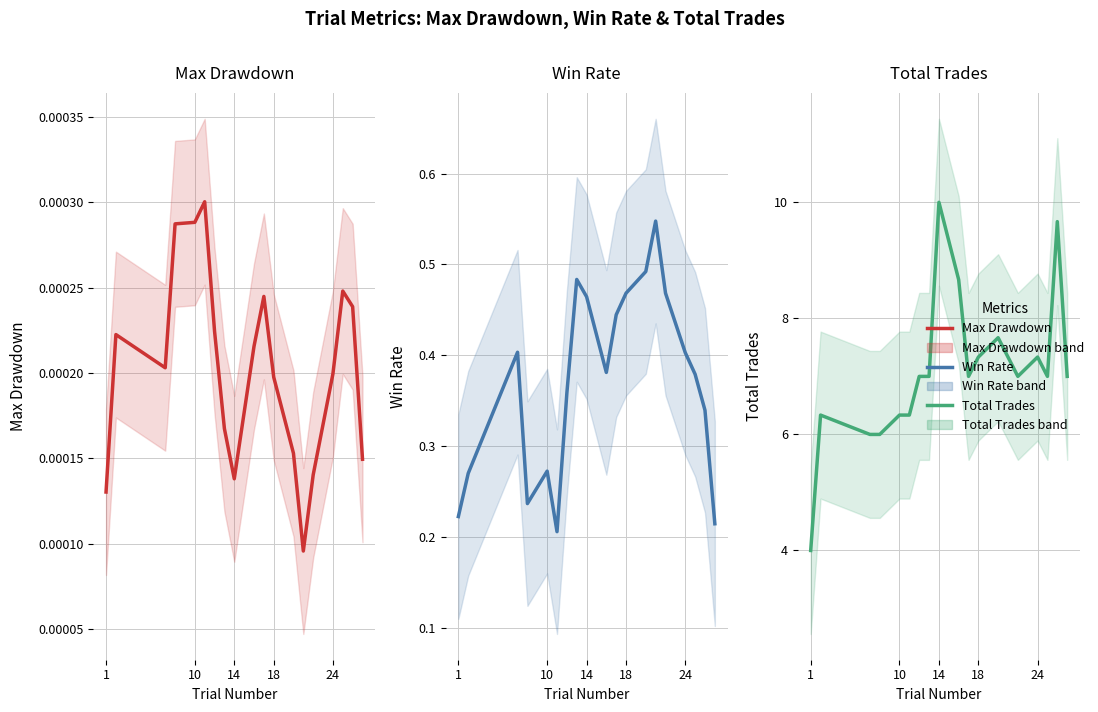

True or false: max_drawdown has a value of 0.0 at 11.

False